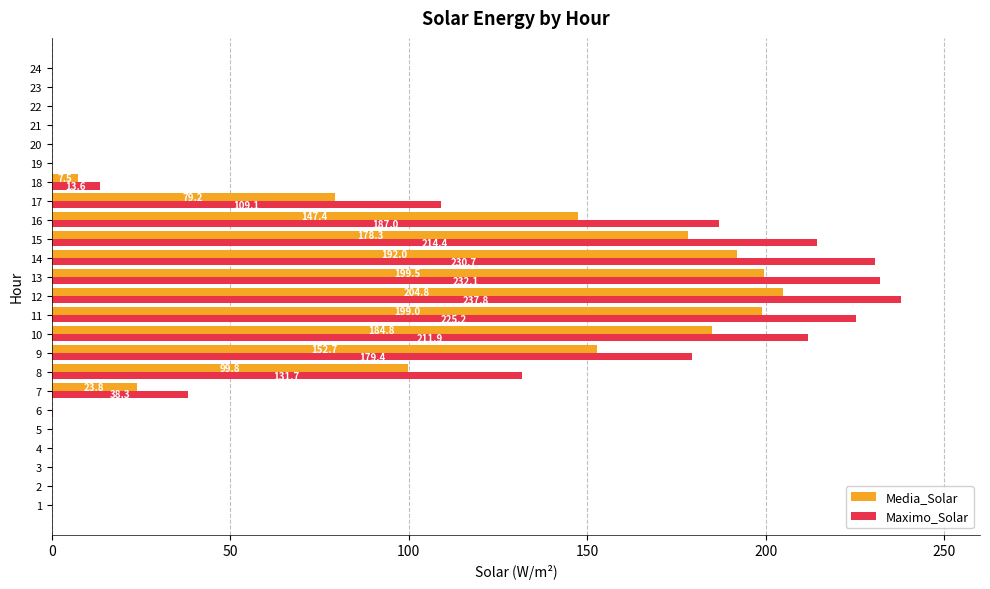

The Media_Solar series shows 162.4 at 7. True or false?

False